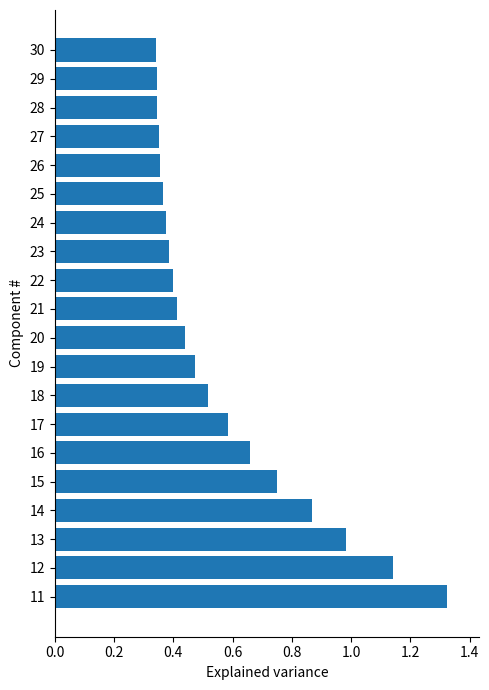

What is the sum of all values?

11.4